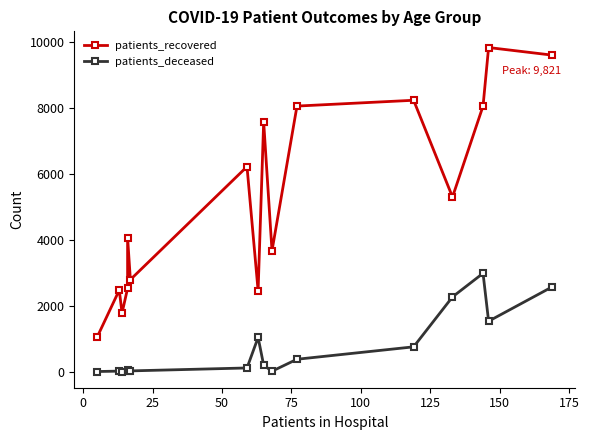

What is the average value of the patients_recovered series?

5223